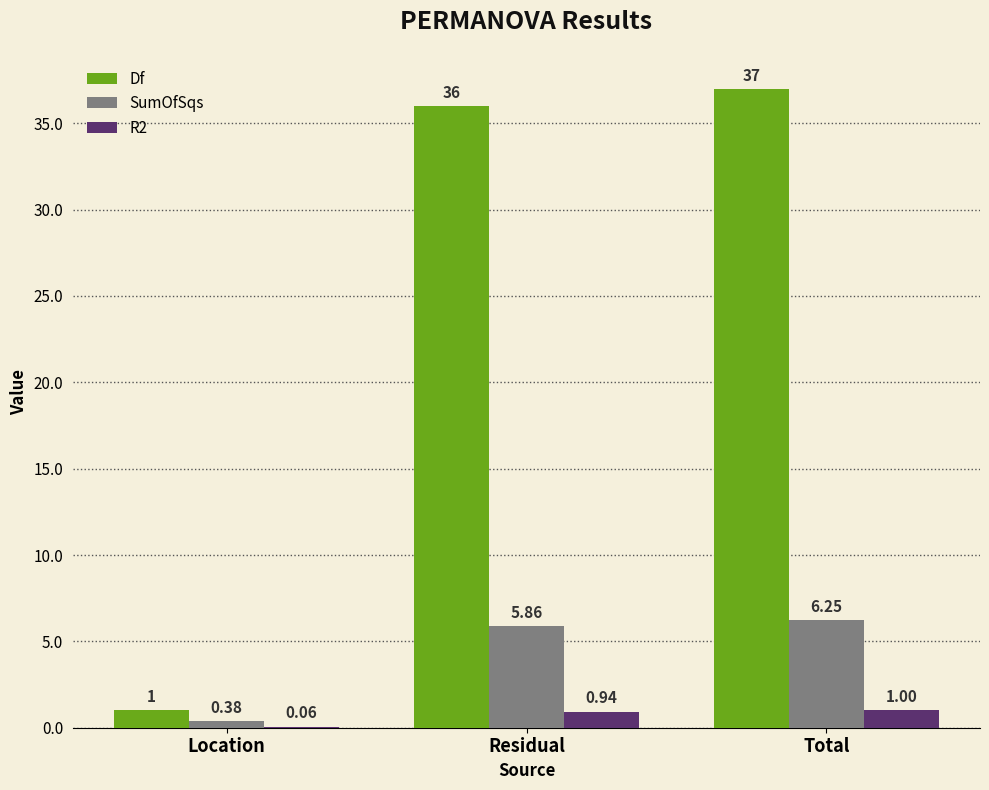

At which label does R2 reach its peak?

Total